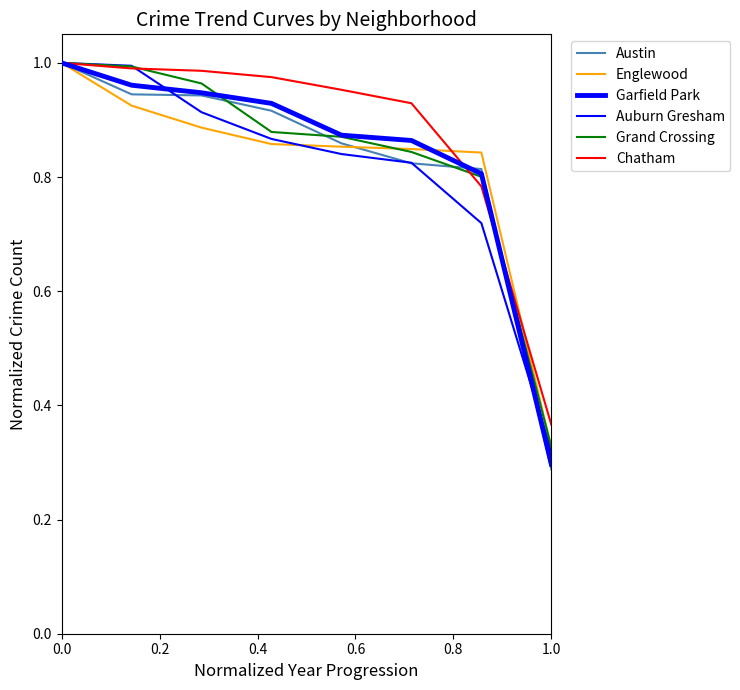

Does the chart display data point markers on the line(s)?

No